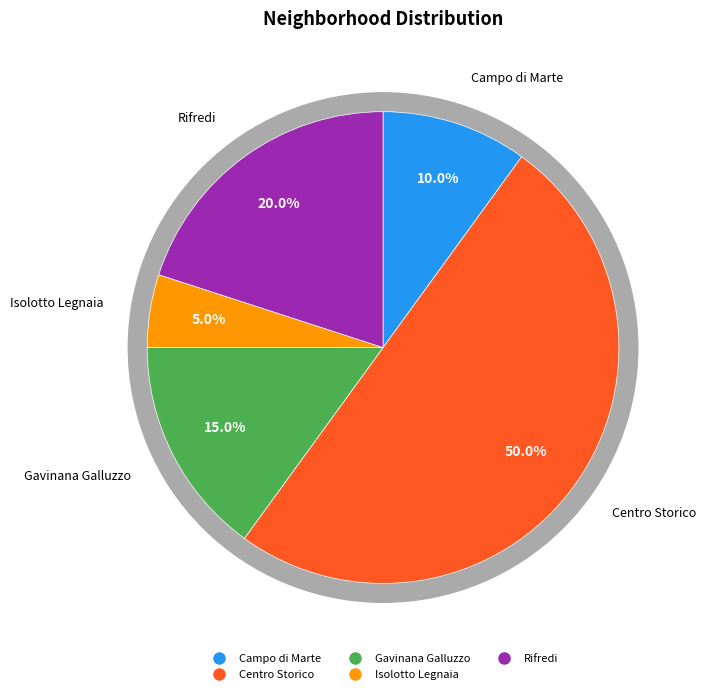

To the nearest percent, what is the combined percentage of Campo di Marte and Rifredi?

30%